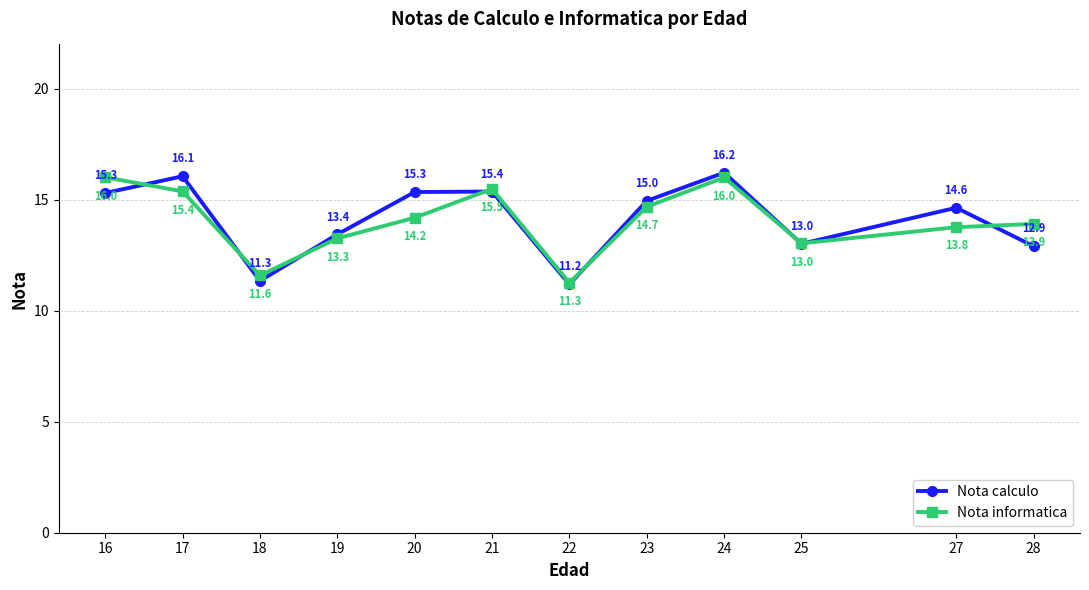

The Nota calculo series shows 7.3 at 17. True or false?

False